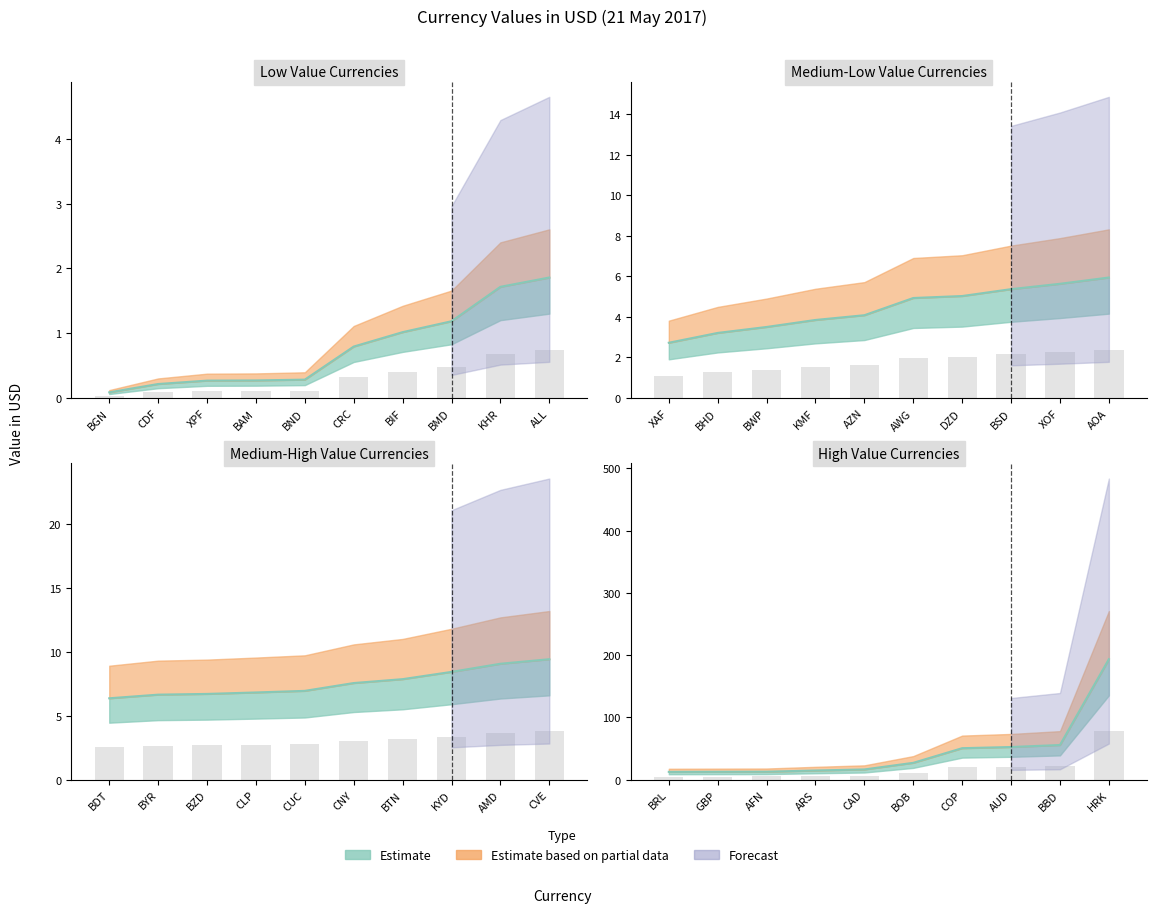

What is the sum of all values?

576.5